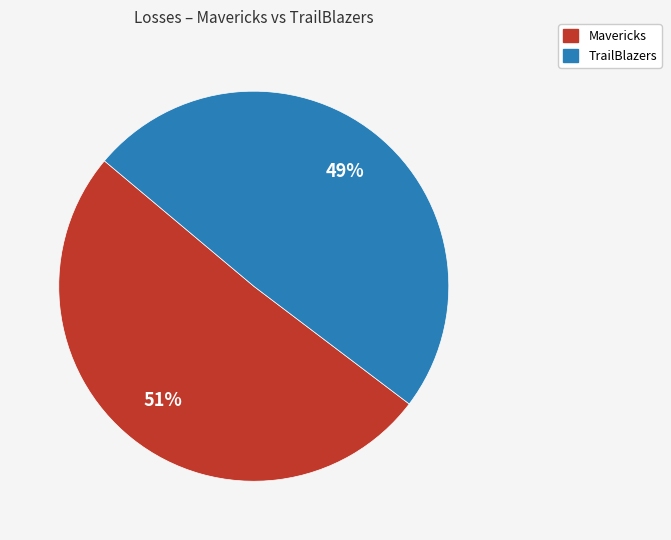

Rank the categories by value from lowest to highest.

TrailBlazers, Mavericks